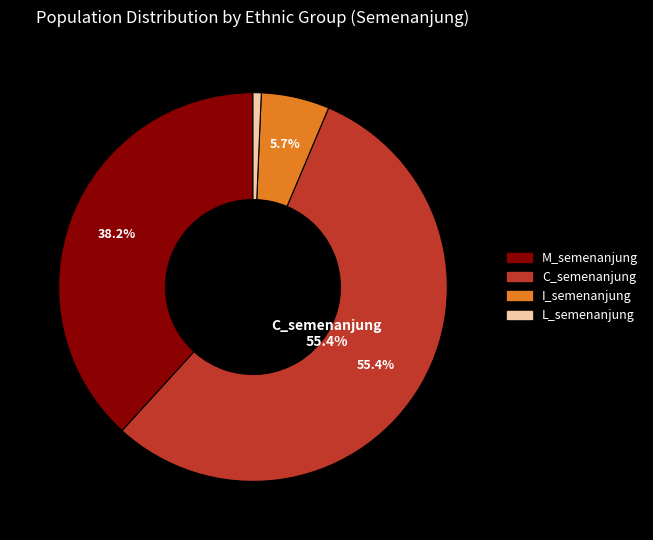

How many segments does this pie chart have?

4